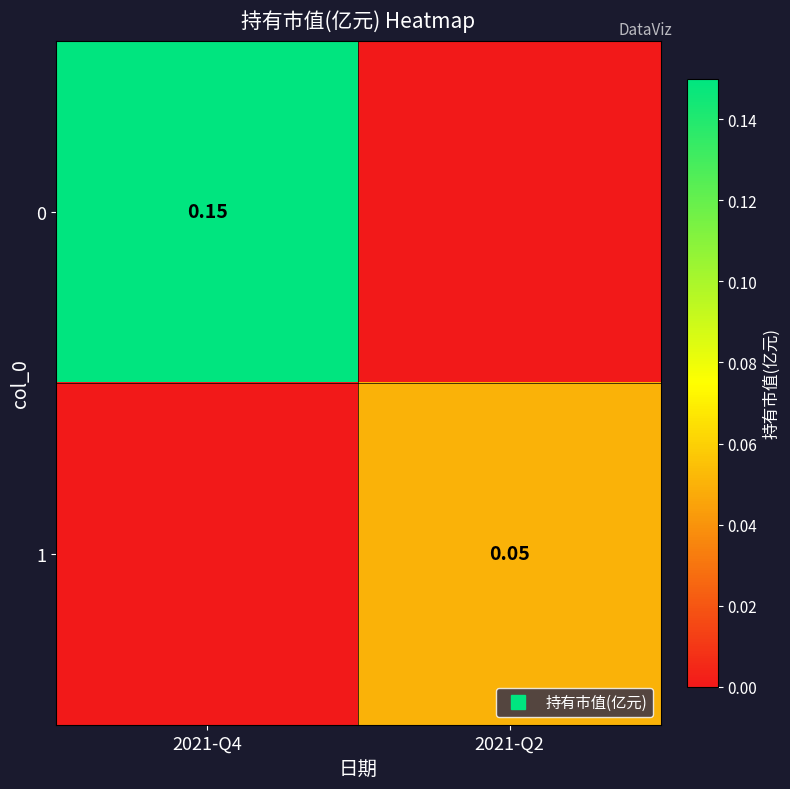

Rank the categories by 0 value from highest to lowest.

2021-Q4, 2021-Q2